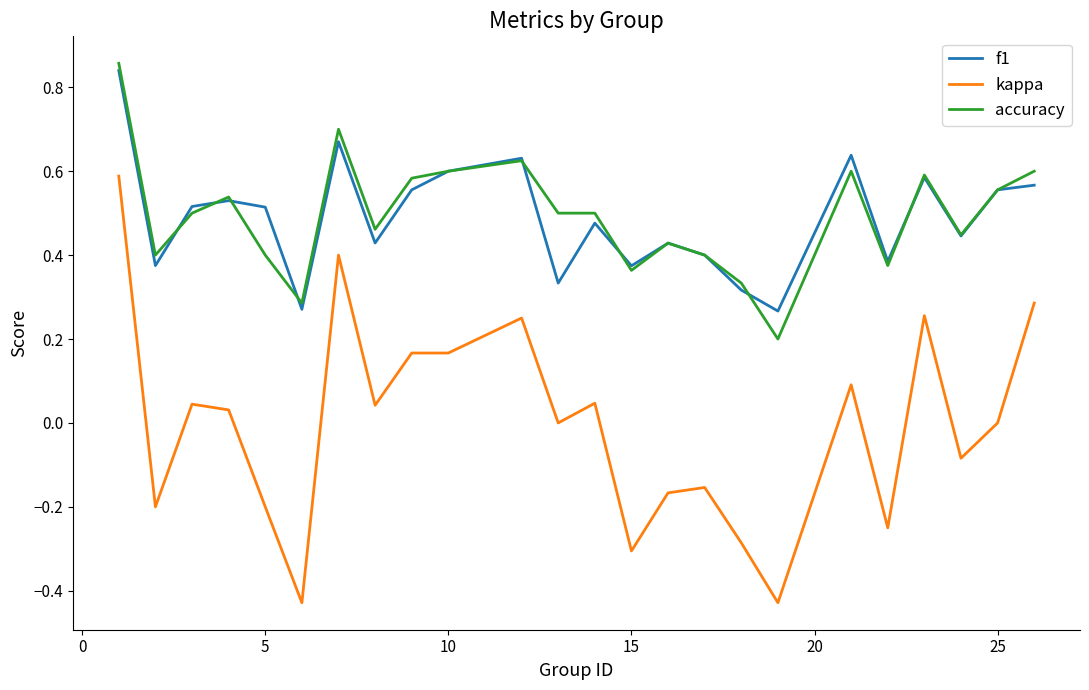

True or false: f1 has more than 2 interior local peaks.

True